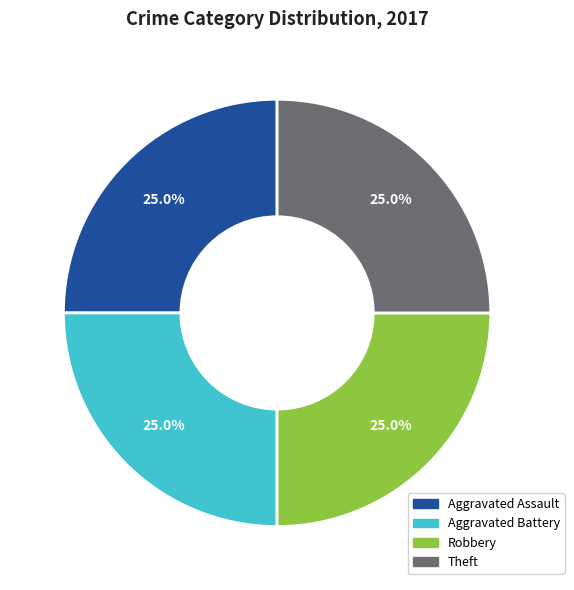

Does any single category account for the majority?

No